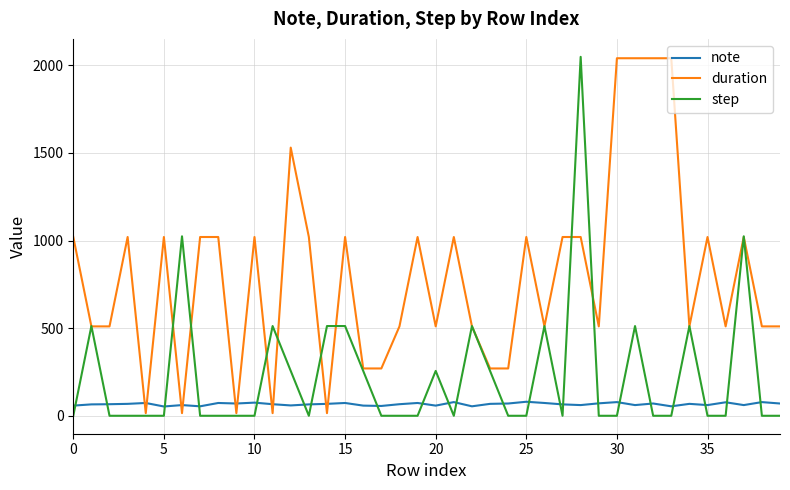

Which series has the largest total across all categories?

duration